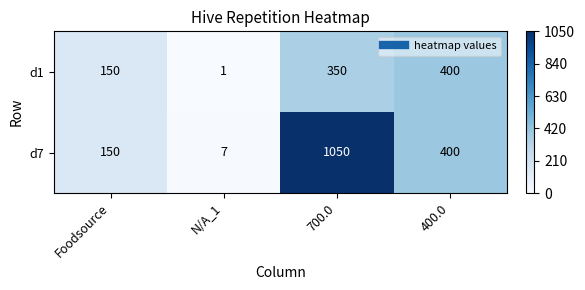

How many d1 values are between 150 and 400?

3